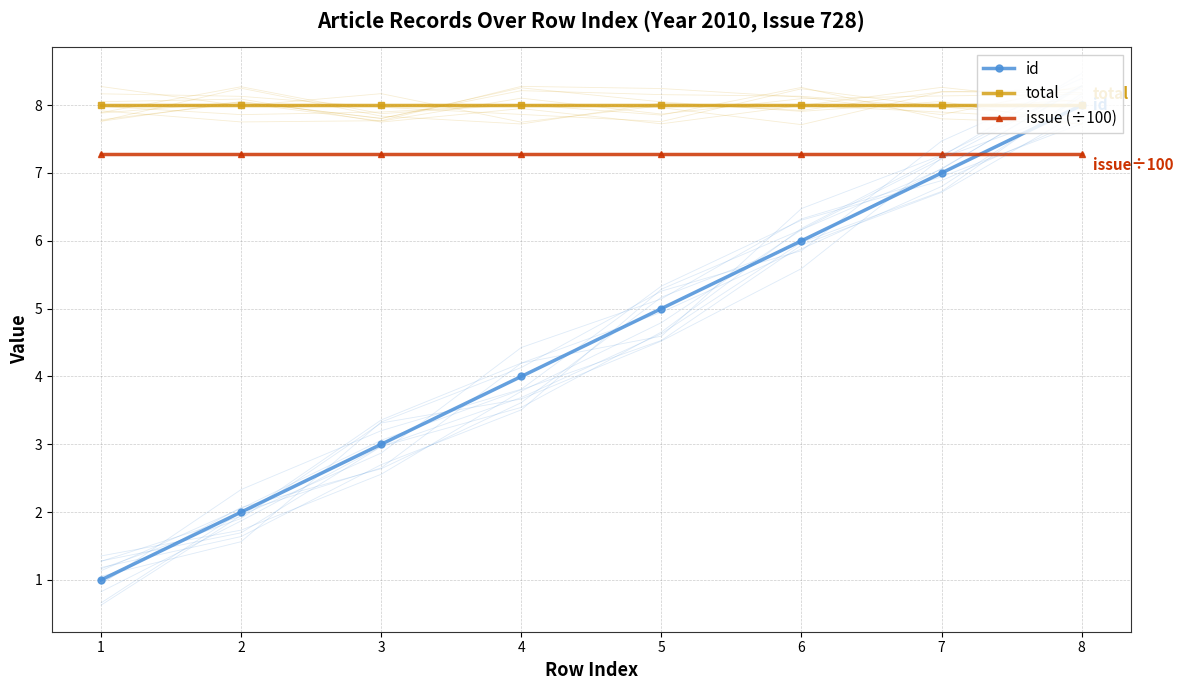

Rank the series by their maximum value, from highest to lowest.

id, total, issue (÷100)